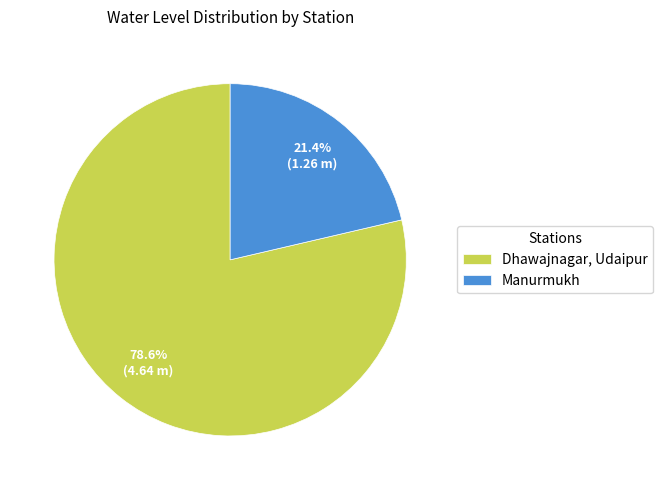

Rank the categories by value from highest to lowest.

Dhawajnagar, Udaipur, Manurmukh